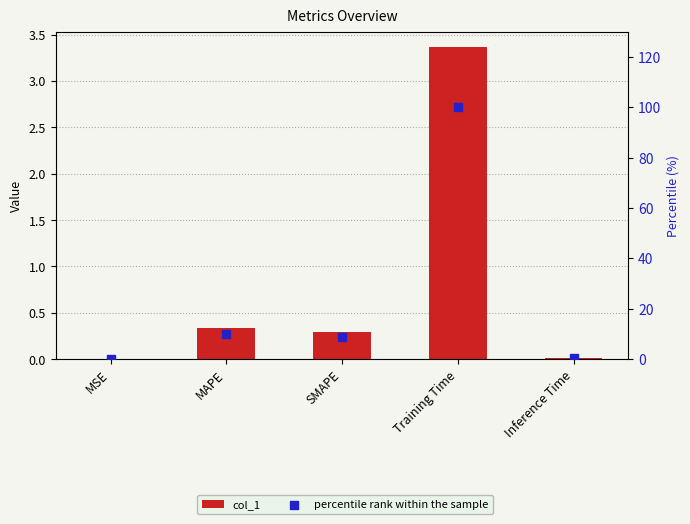

Is the value of col_1 at SMAPE greater than the value of percentile rank within the sample at MAPE?

No